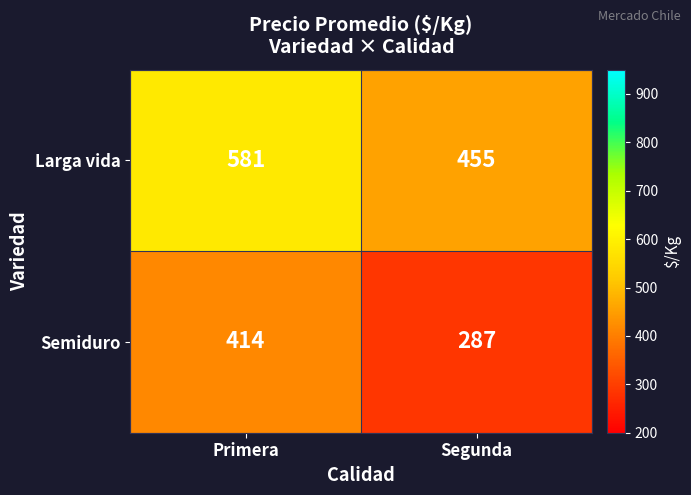

How many data points does each series have?

2